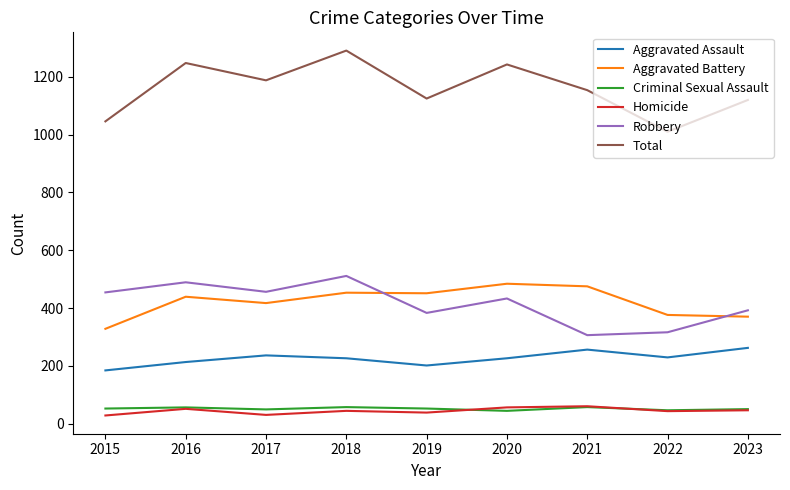

Is it true that Criminal Sexual Assault equals 57 at 2021?

True